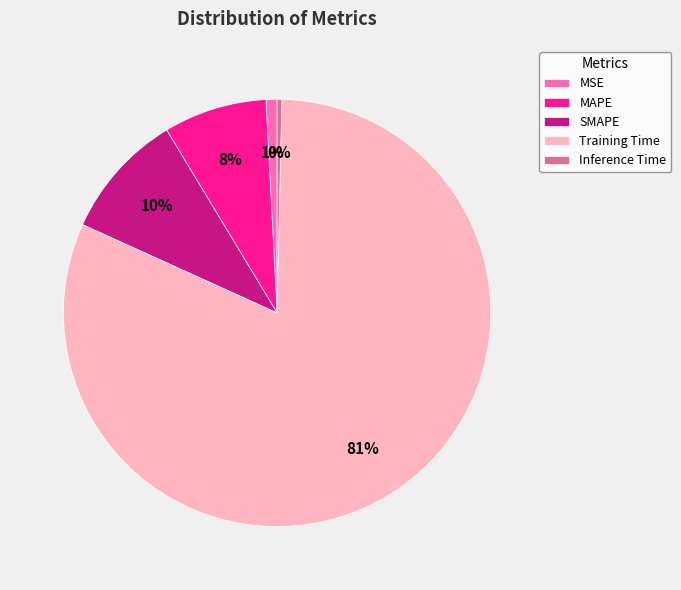

Does any single category account for the majority?

Yes